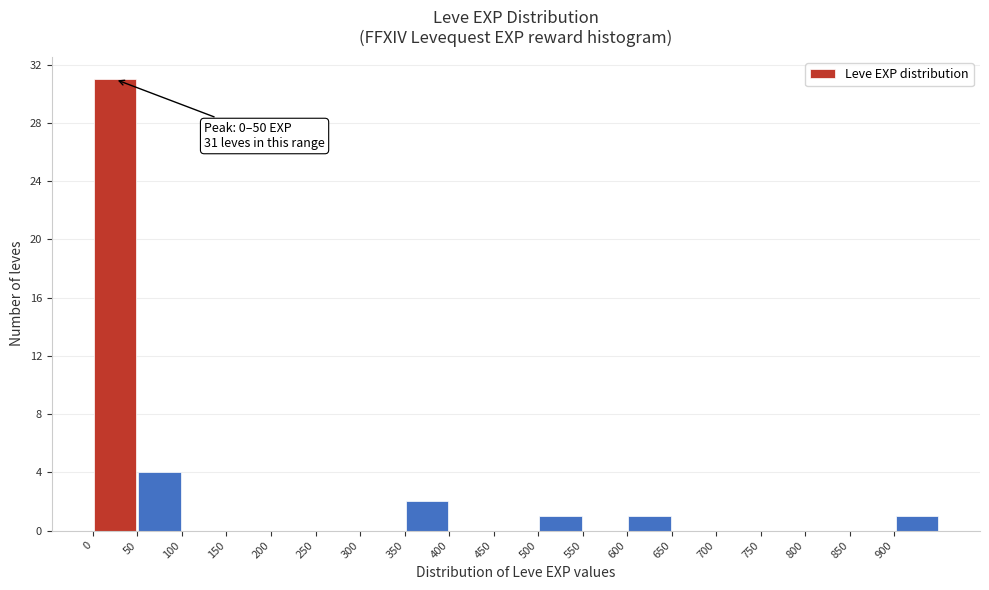

Over which range of the x-axis is the bar tallest?

0 to 50